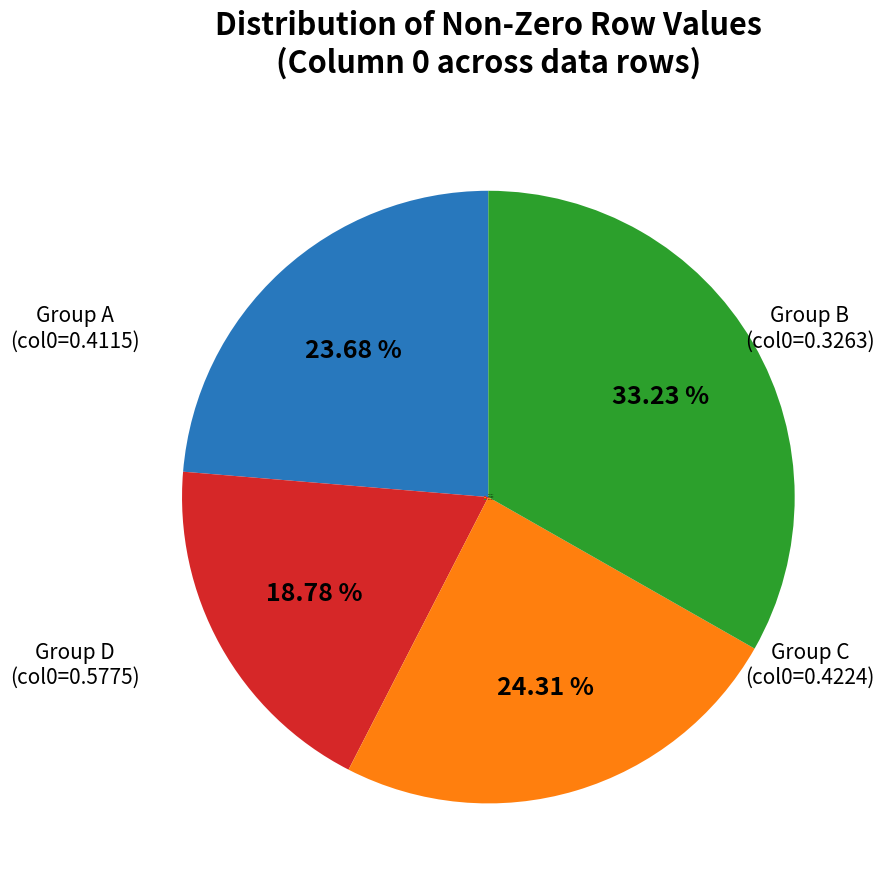

Between Group A and Group C, which is larger?

Group C